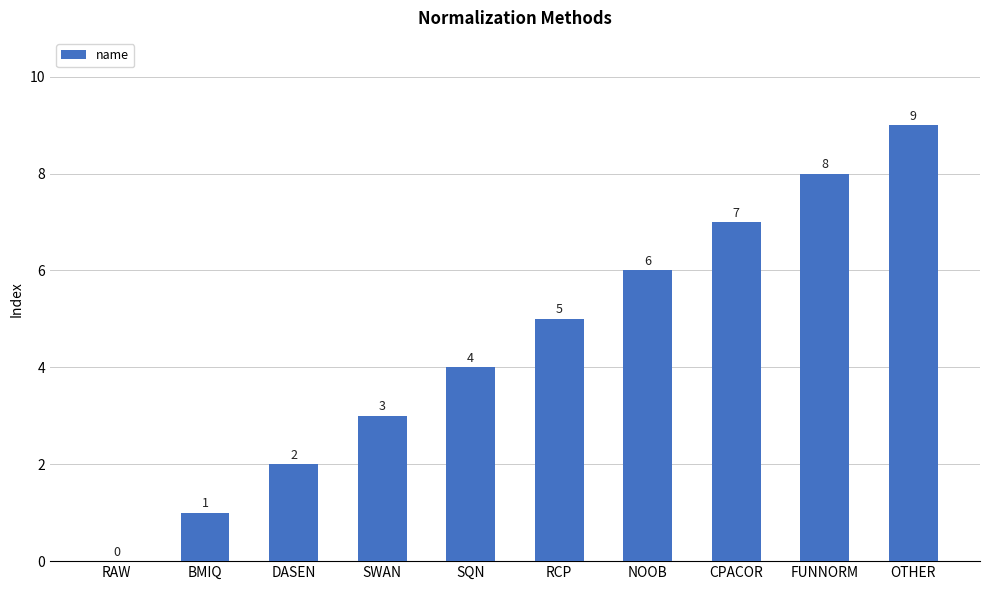

The chart shows a value of 4 at SQN. True or false?

True